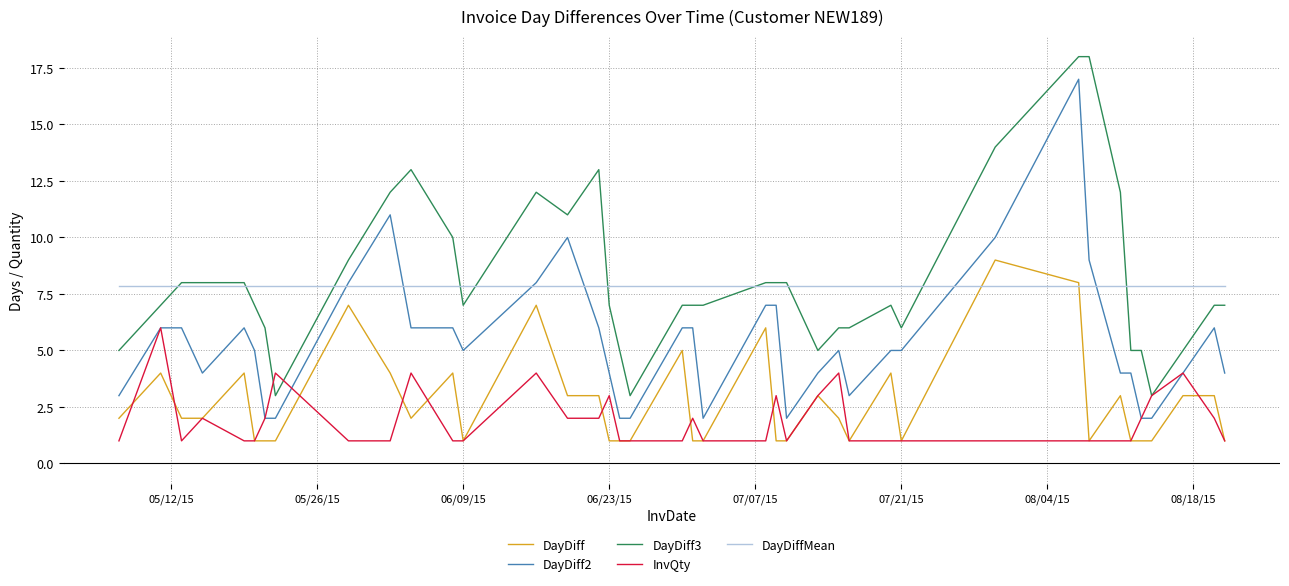

What is the lowest value of the DayDiff2 series?

2.0